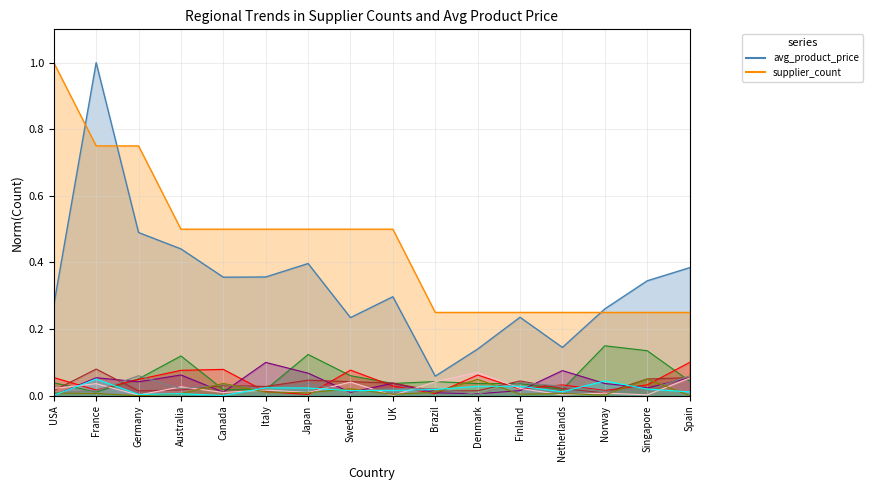

Which series ends up on top after the final intersection of avg_product_price and supplier_count?

avg_product_price